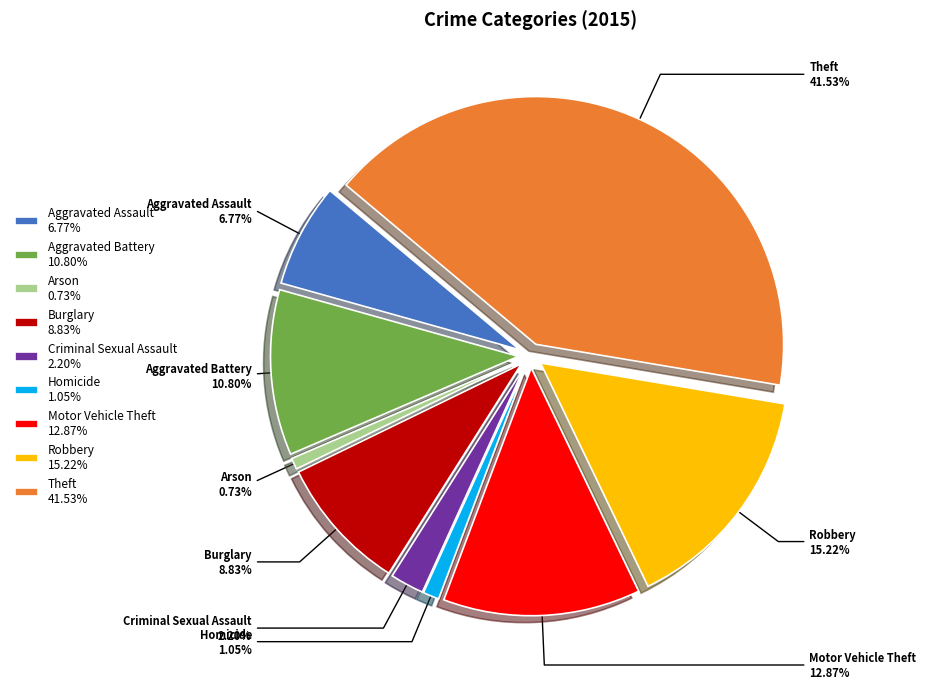

How many segments does this pie chart have?

9